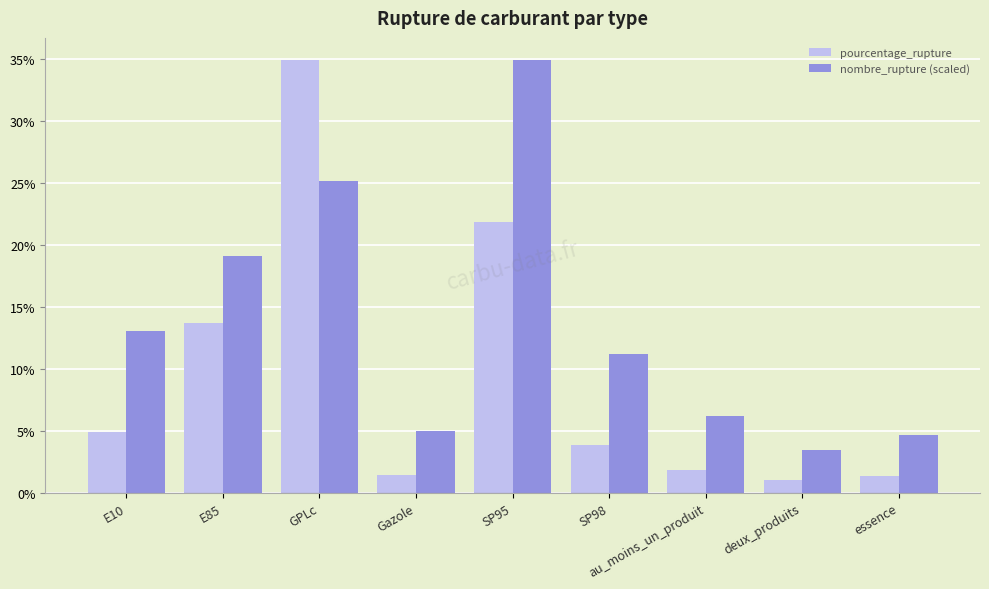

What is the greatest value displayed?

35.0